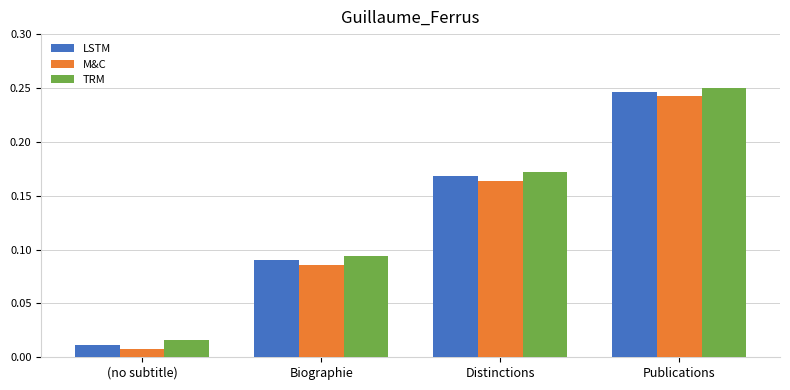

What is the sum of the M&C values at Publications and Biographie?

0.3